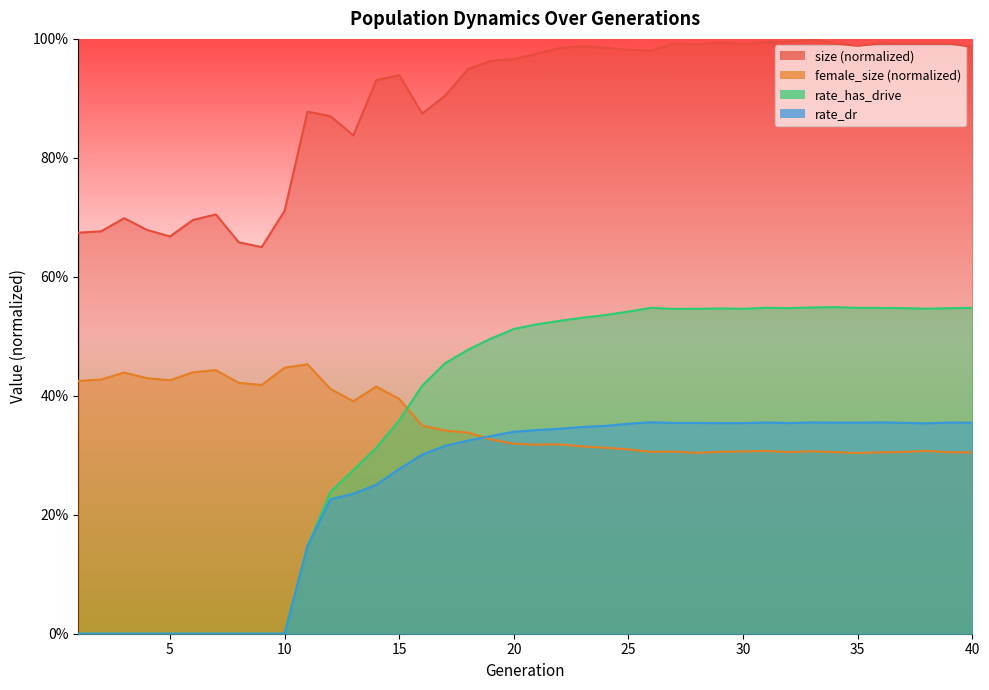

At 26, list the series in order from smallest to largest.

female_size, rate_dr, rate_has_drive, size